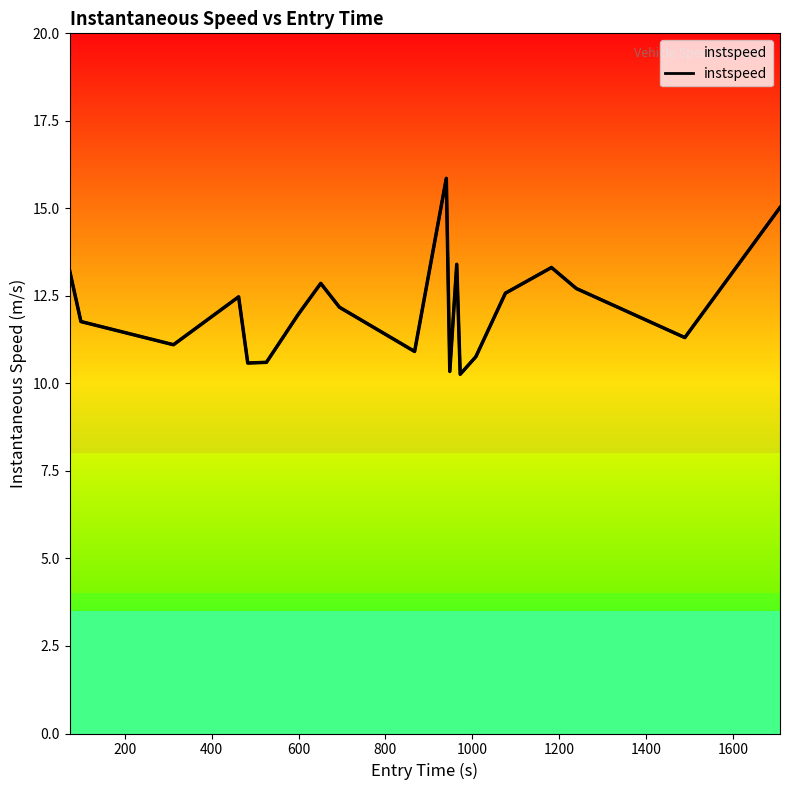

What position from the right is 800?

16